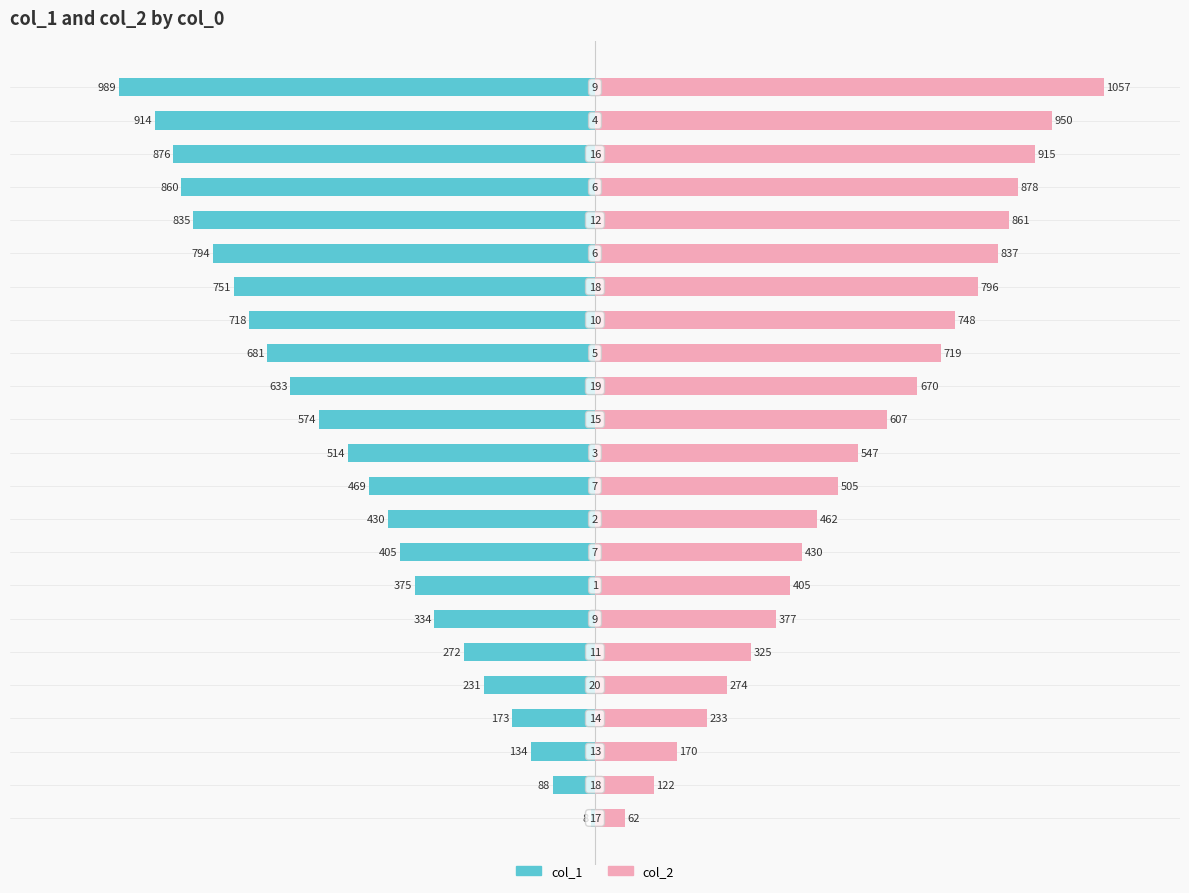

How many data points in col_2 are above 51?

12